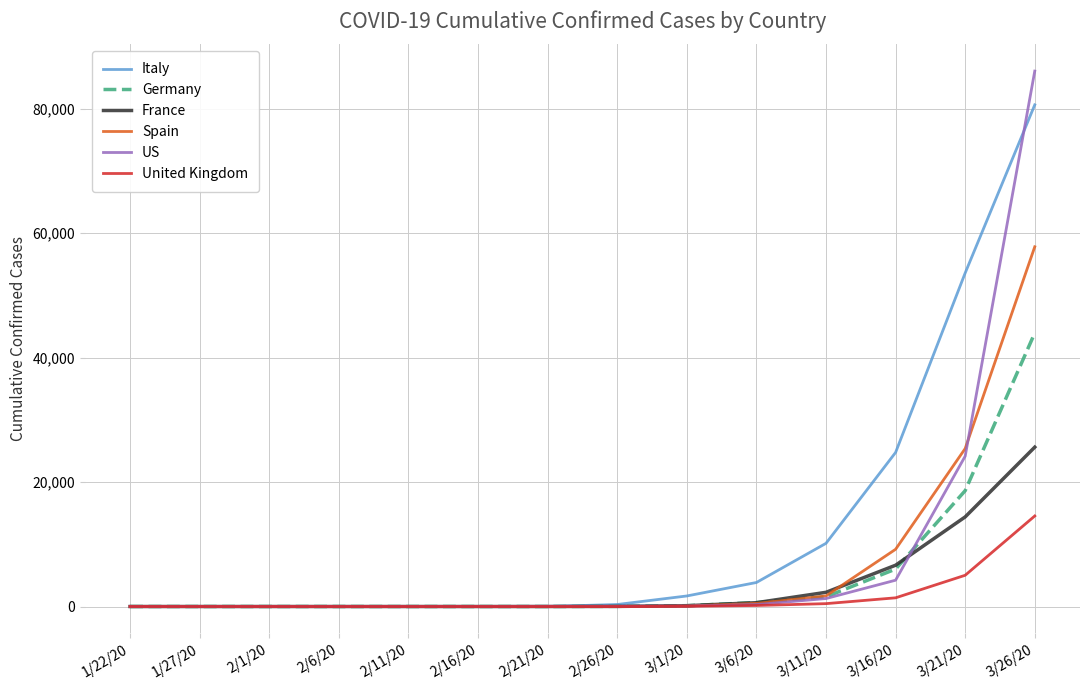

What is the difference between the maximum and minimum values in the France series?

25600